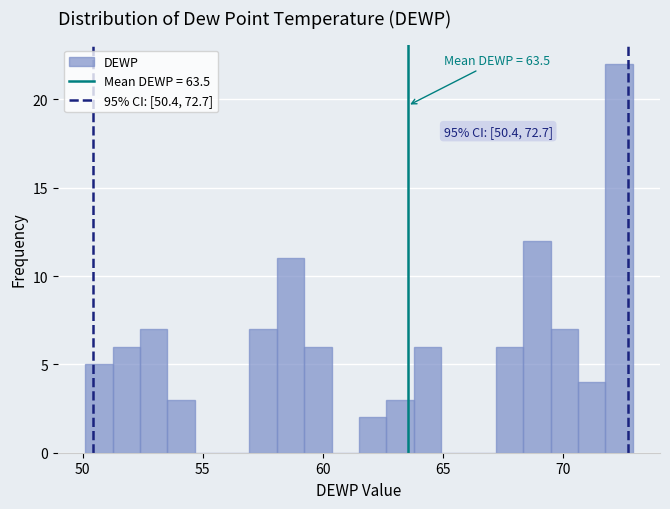

Around what value on the x-axis is the tallest bar? Give the approximate position of its centre, as read against the axis.

72.5